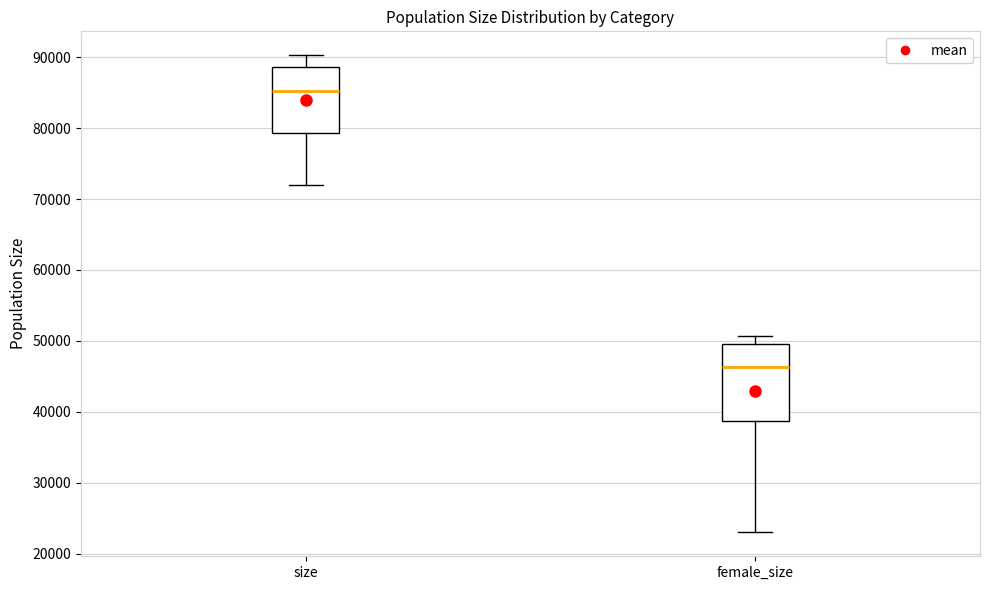

Reading left to right, transcribe this box plot: for each box, give where its median line is, the range the box spans, and where its two whiskers end, as read against the y-axis. The values are not printed on the chart, so give them approximately, as read against the axis.

size: median 85000, box 79000 to 89000, whiskers 72000 to 90000
female_size: median 46000, box 39000 to 50000, whiskers 23000 to 51000